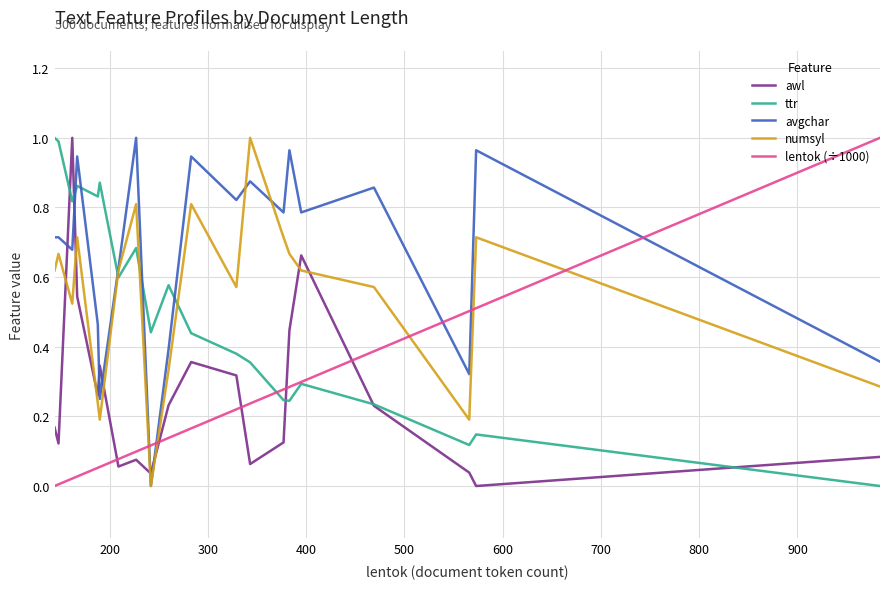

True or false: lentok (÷1000) and numsyl intersect in this chart.

True